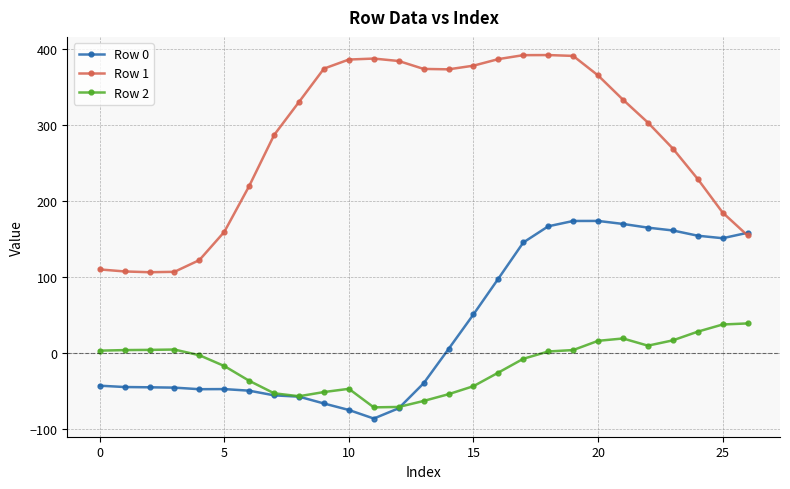

List the series in order of their overall mean, lowest first.

Row 2, Row 0, Row 1